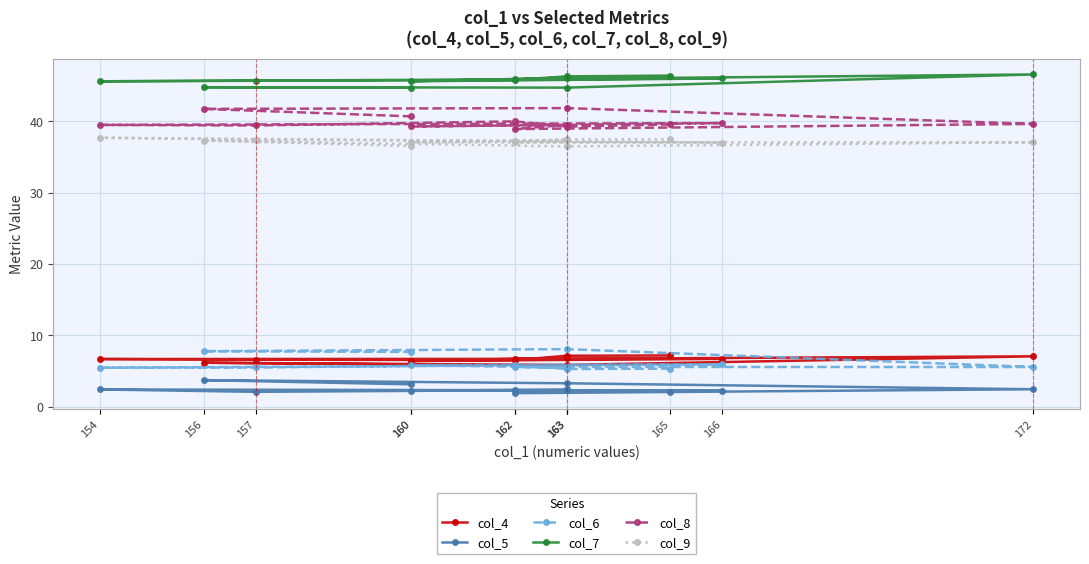

What is the maximum value shown in the chart?

46.6